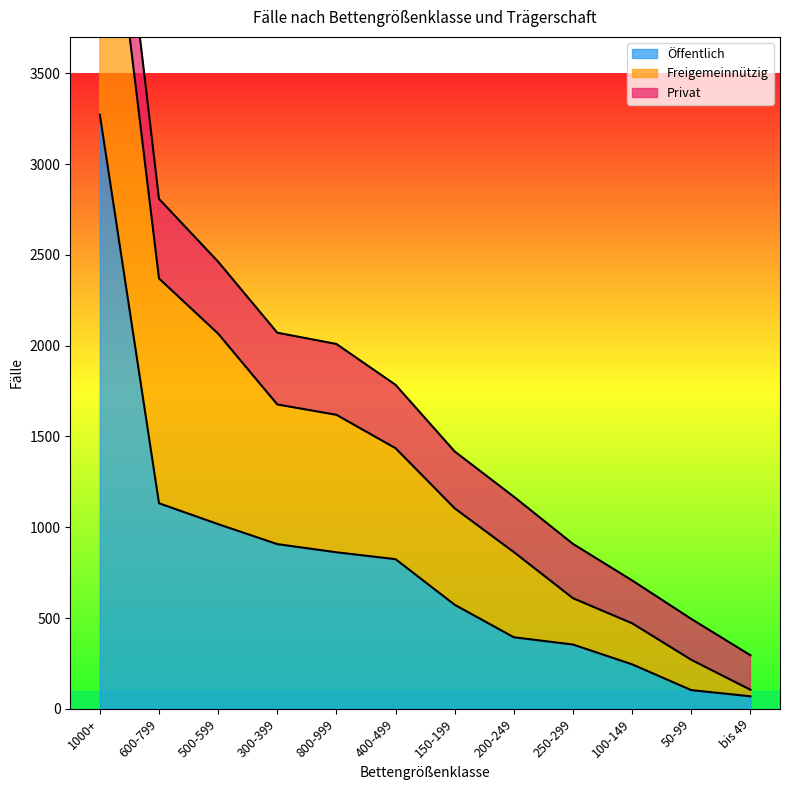

True or false: Privat and Freigemeinnützig intersect in this chart.

True